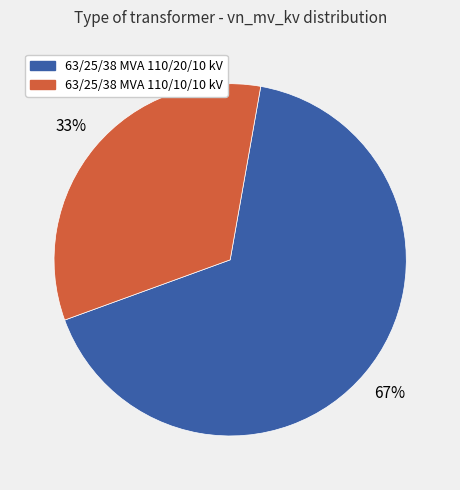

What is the largest slice in the pie chart?

63/25/38 MVA 110/20/10 kV